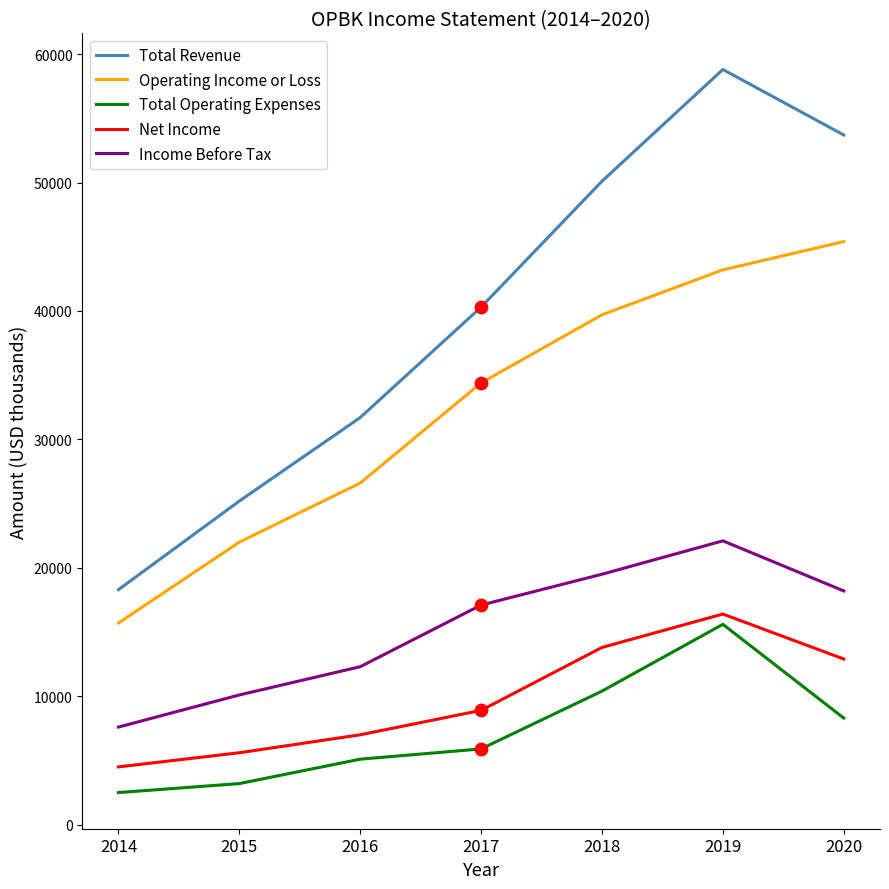

What is the total value across all series at 2018?

133500